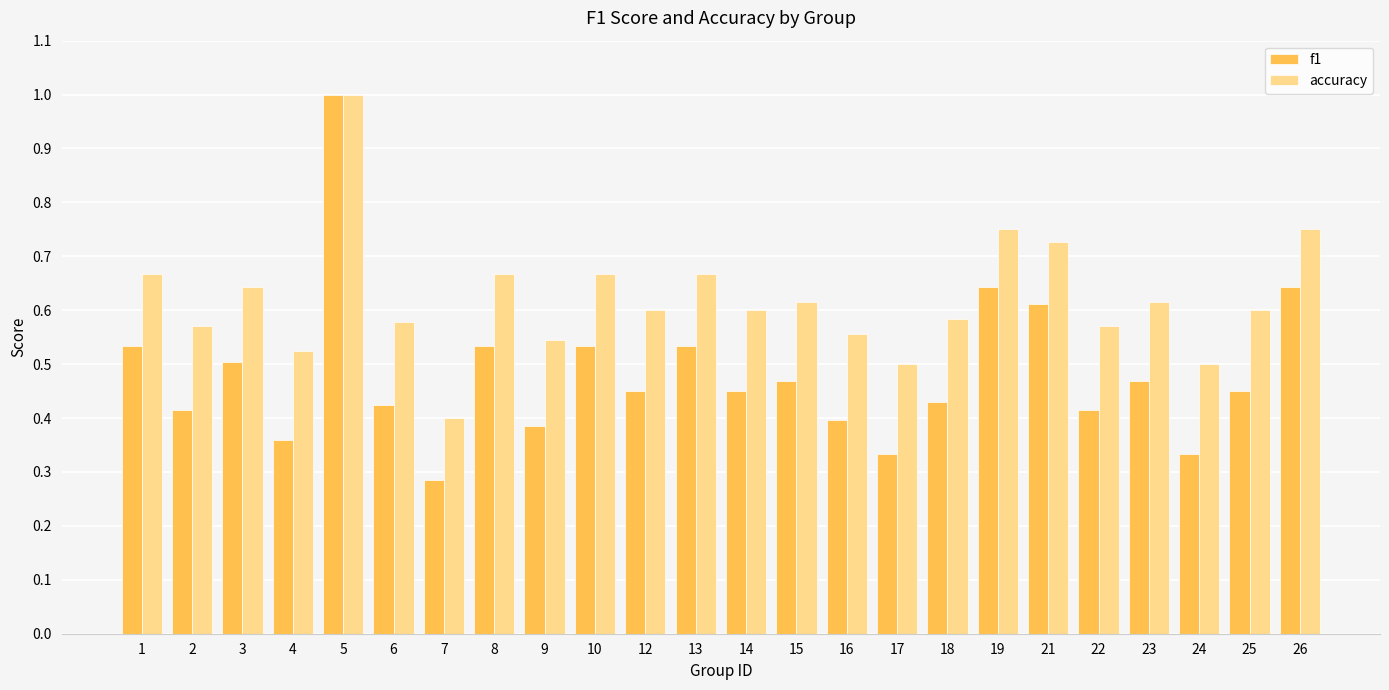

Which series has the largest range (max minus min)?

f1